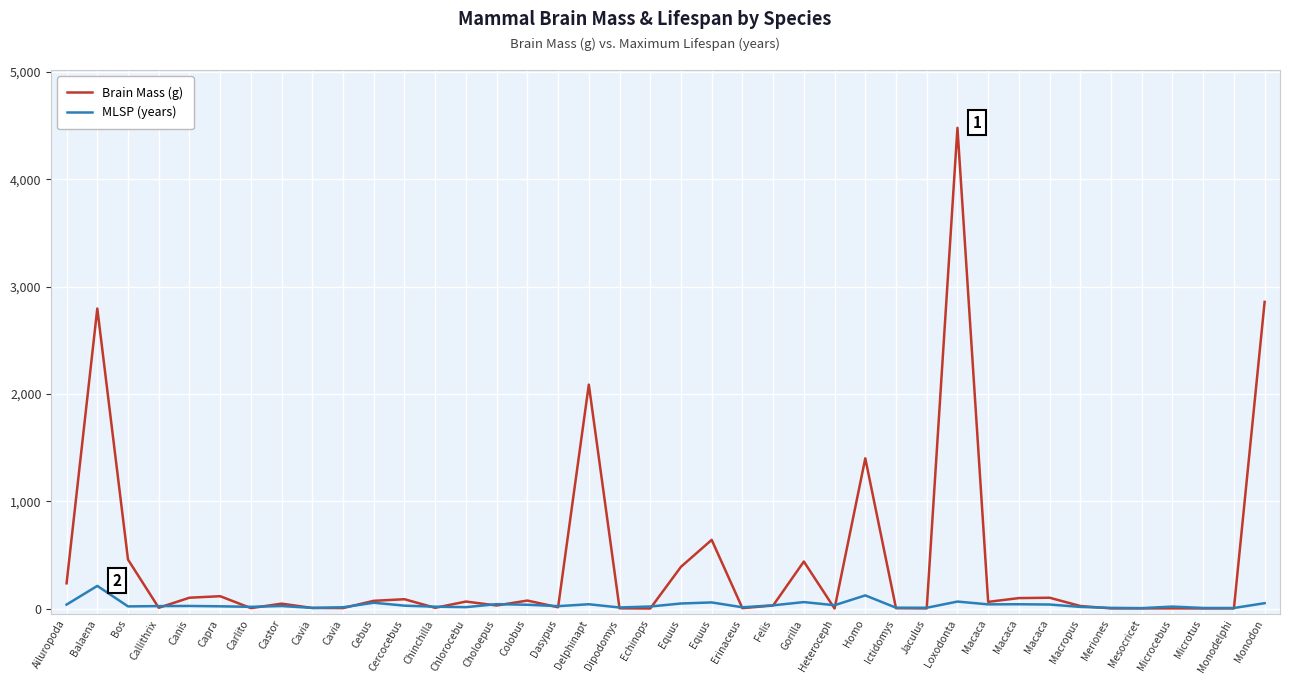

What are all the series names shown in the legend?

Brain Mass (g), MLSP (years)